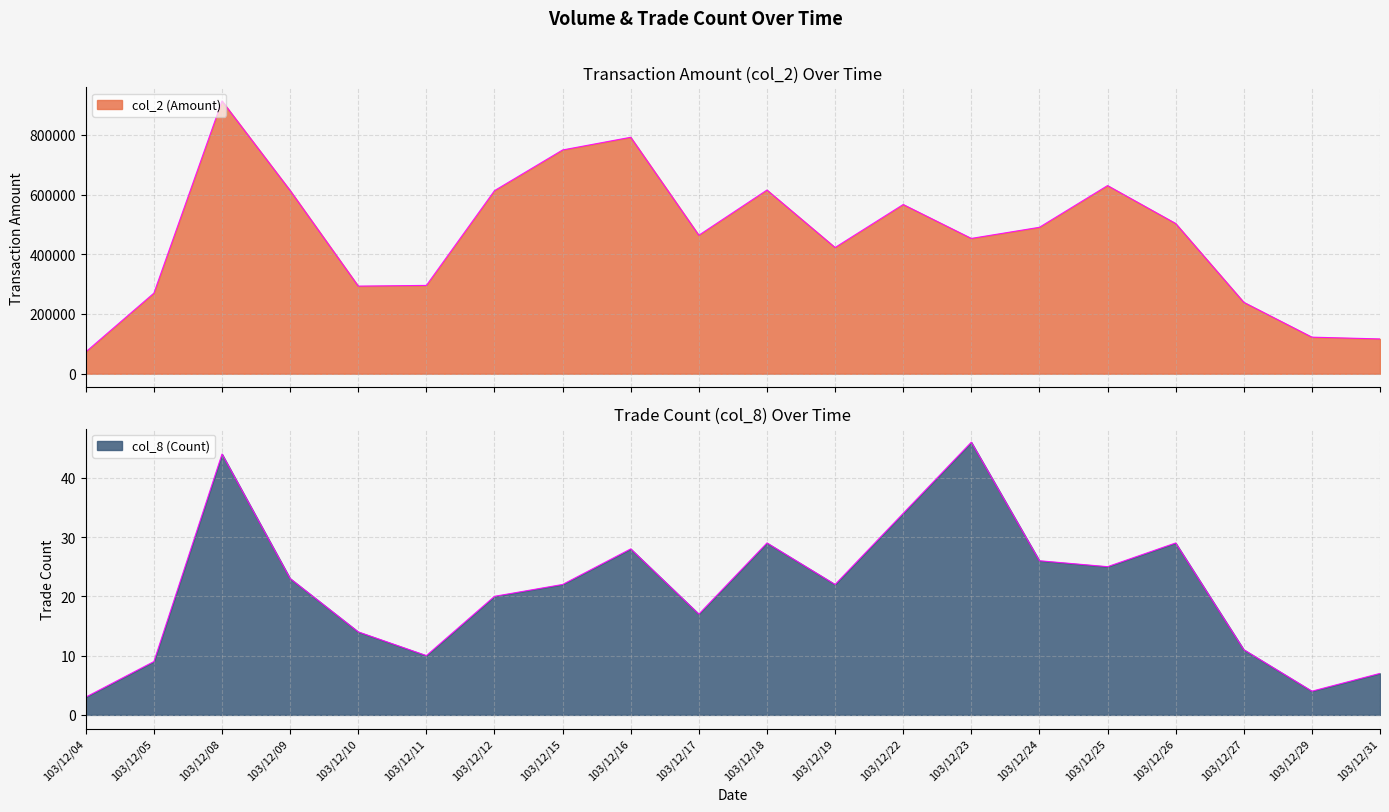

What is the average value of the col_2 (Amount) series?

461856